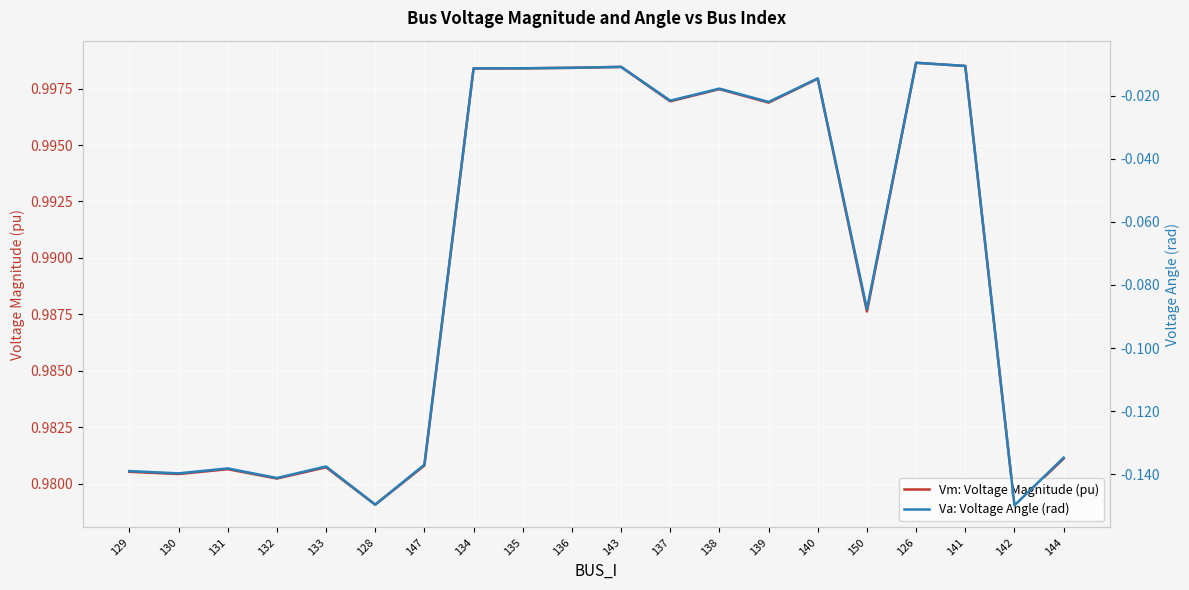

Reading right to left, transcribe all the data shown in this chart.

Vm: Voltage Magnitude (pu): 144=1.0	142=1.0	141=1.0	126=1.0	150=1.0	140=1.0	139=1.0	138=1.0	137=1.0	143=1.0	136=1.0	135=1.0	134=1.0	147=1.0	128=1.0	133=1.0	132=1.0	131=1.0	130=1.0	129=1.0
Va: Voltage Angle (rad): 144=-0.1	142=-0.1	141=-0.0	126=-0.0	150=-0.1	140=-0.0	139=-0.0	138=-0.0	137=-0.0	143=-0.0	136=-0.0	135=-0.0	134=-0.0	147=-0.1	128=-0.1	133=-0.1	132=-0.1	131=-0.1	130=-0.1	129=-0.1